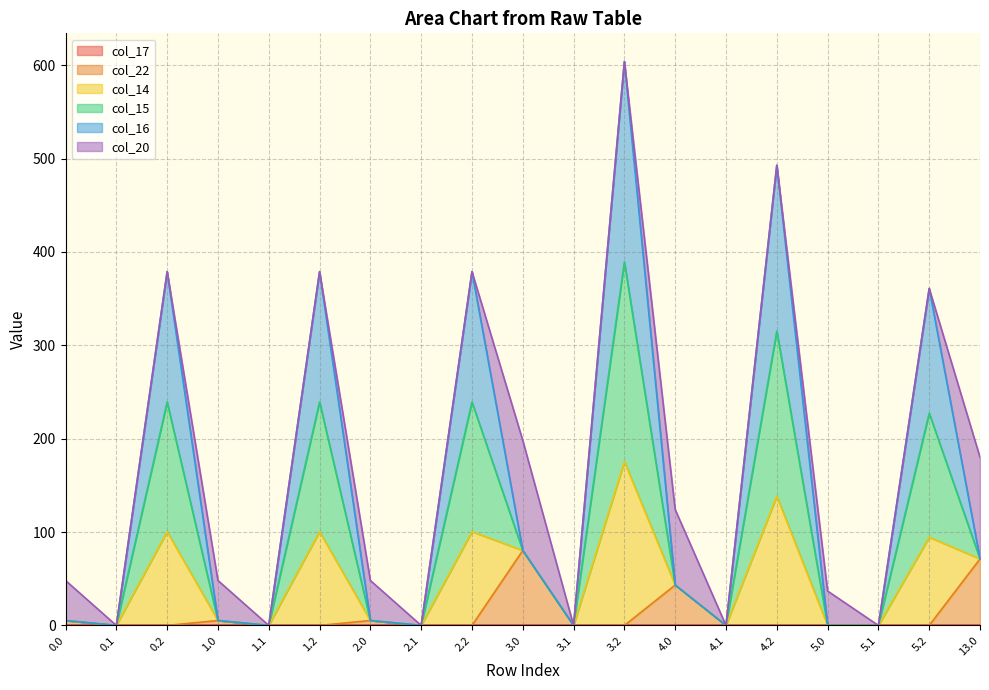

At which category is the sum across all series the highest?

3.2